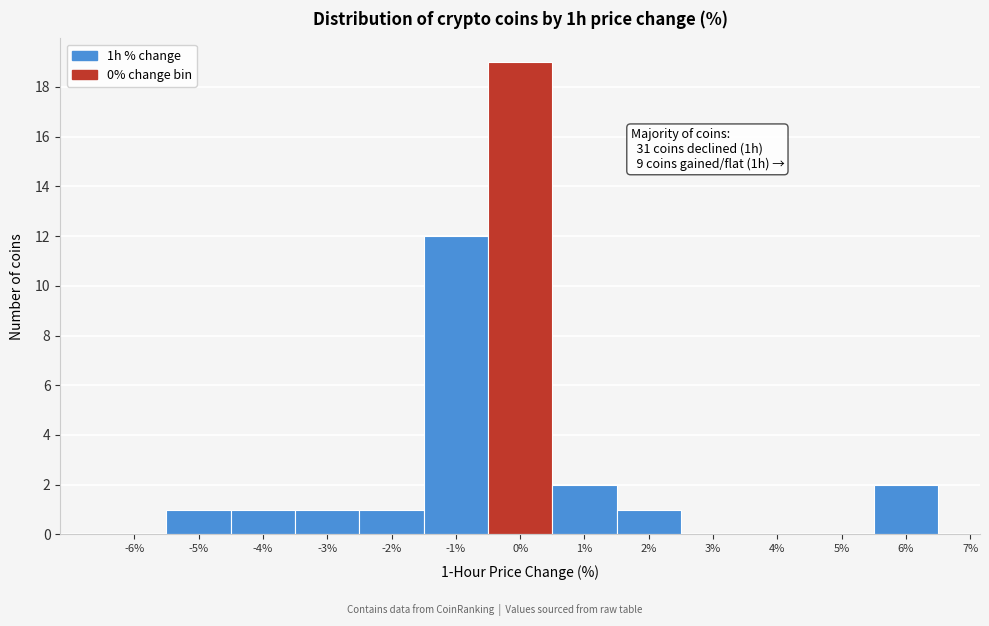

Which range on the x-axis has the tallest bar?

-0.5 to 0.5